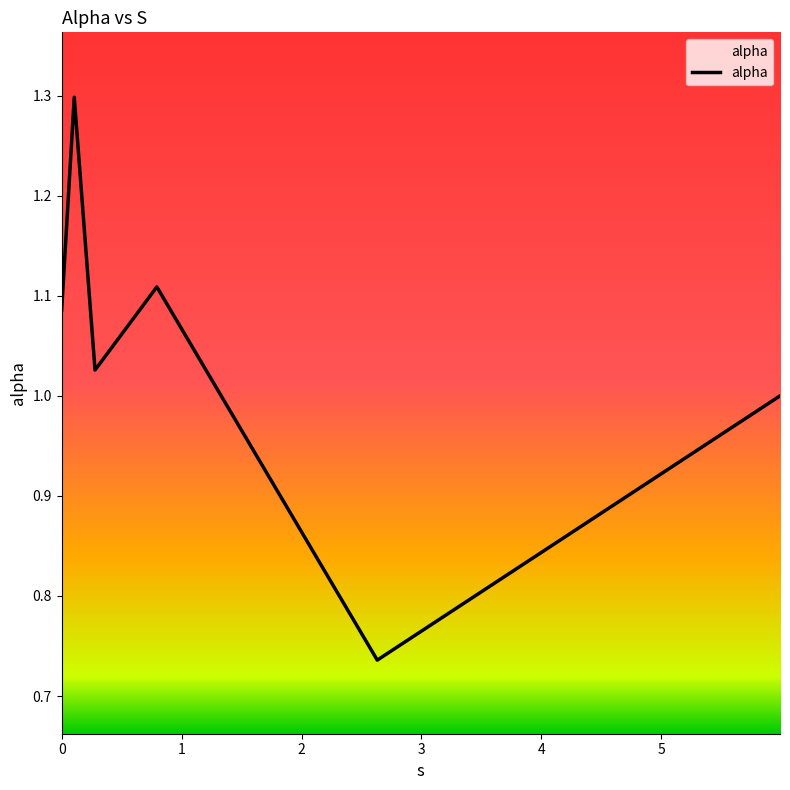

Count the number of categories in the chart.

6